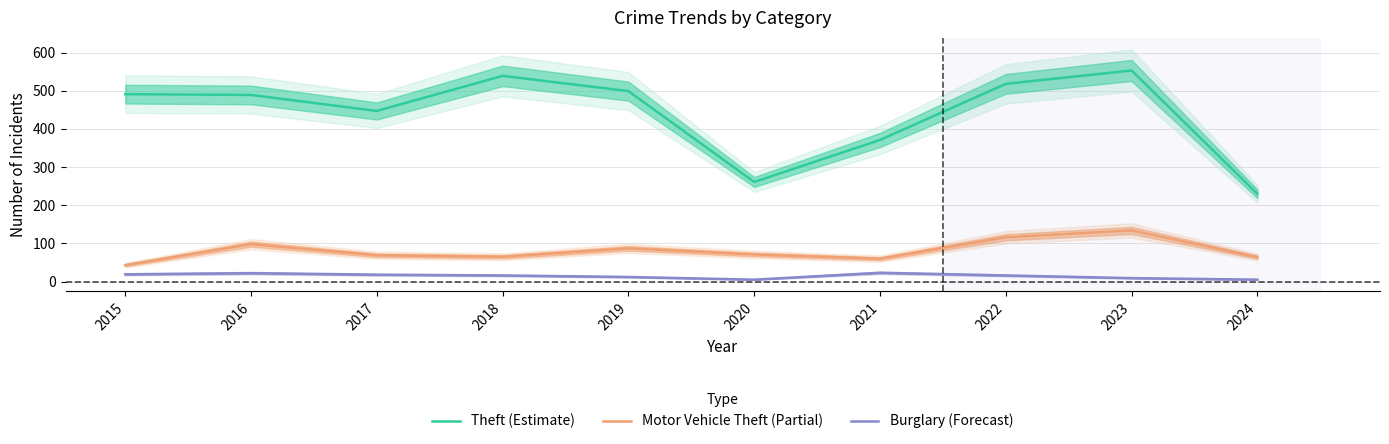

How many data points in Burglary (Forecast) are above 16?

4